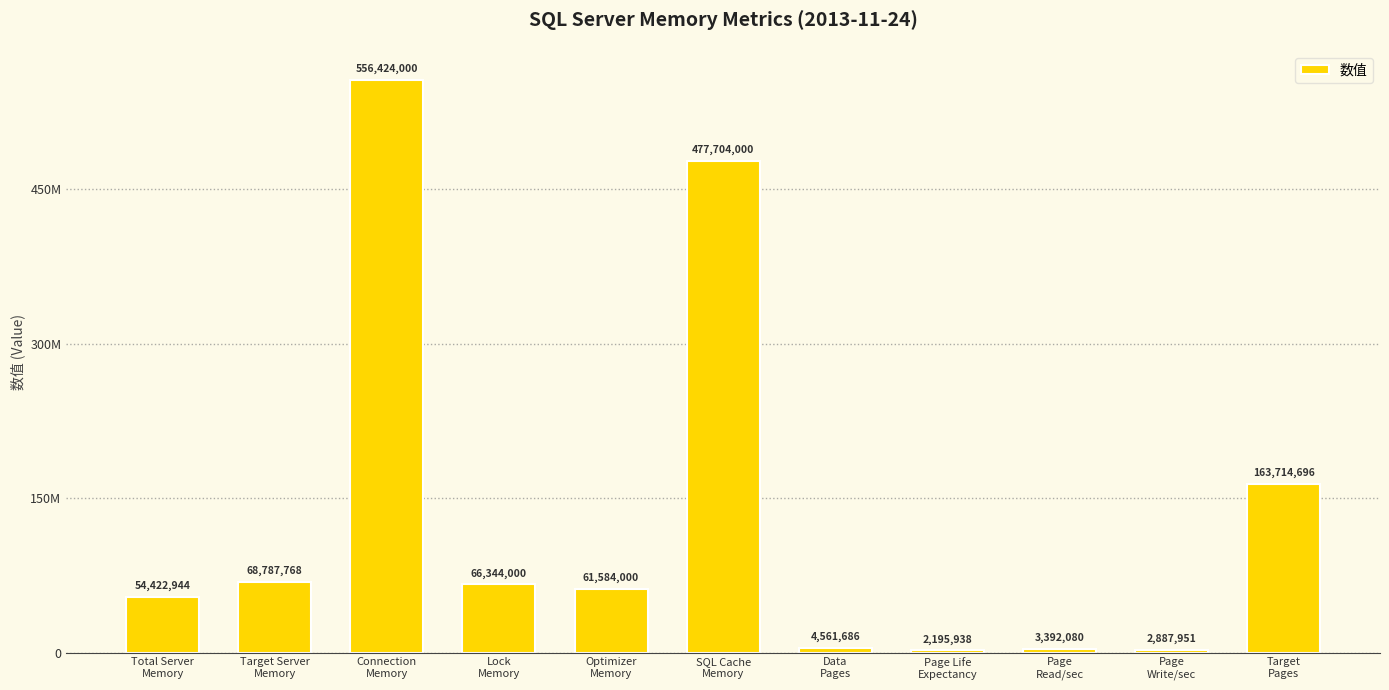

What is the change in value from Lock
Memory to Page
Write/sec?

-63456049